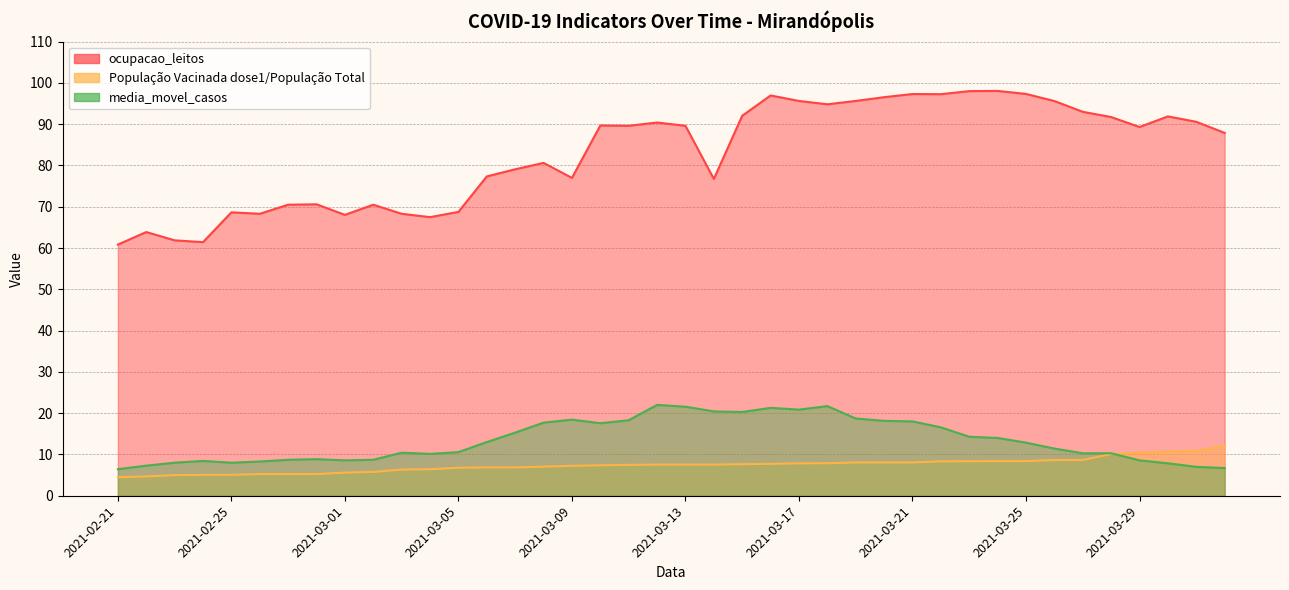

List the labels in order of População Vacinada dose1/População Total value, smallest first.

2021-02-21, 2021-02-22, 2021-02-23, 2021-02-24, 2021-02-25, 2021-02-26, 2021-02-27, 2021-02-28, 2021-03-01, 2021-03-02, 2021-03-03, 2021-03-04, 2021-03-05, 2021-03-06, 2021-03-07, 2021-03-08, 2021-03-09, 2021-03-10, 2021-03-11, 2021-03-12, 2021-03-13, 2021-03-14, 2021-03-15, 2021-03-16, 2021-03-17, 2021-03-18, 2021-03-19, 2021-03-20, 2021-03-21, 2021-03-22, 2021-03-23, 2021-03-24, 2021-03-25, 2021-03-26, 2021-03-27, 2021-03-28, 2021-03-29, 2021-03-30, 2021-03-31, 2021-04-01